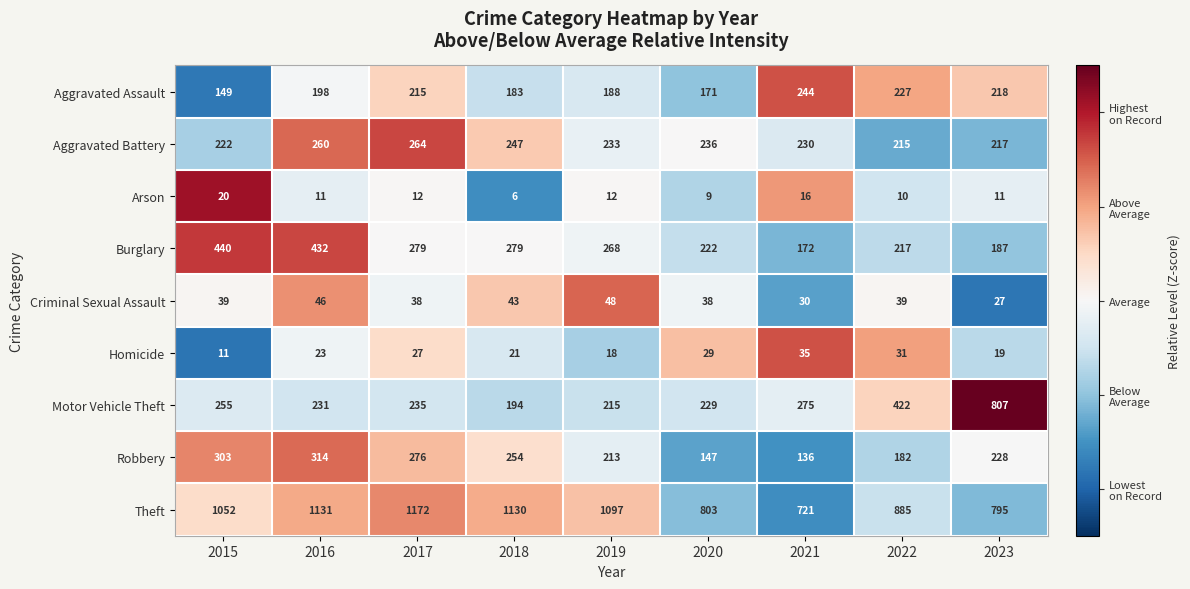

What is the average value of the Motor Vehicle Theft series?

318